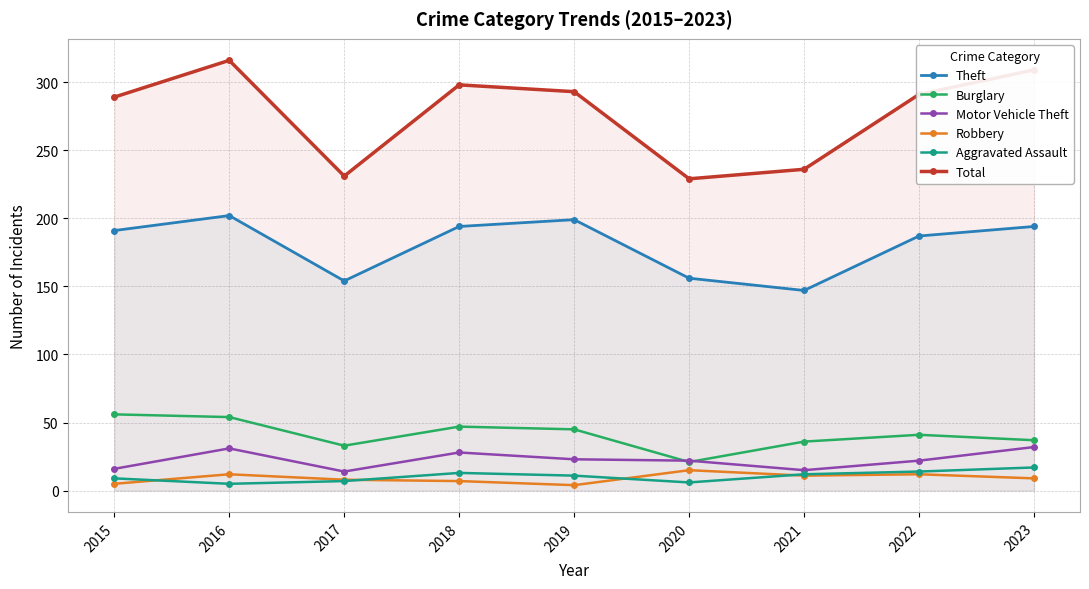

How many data points does each series have?

9